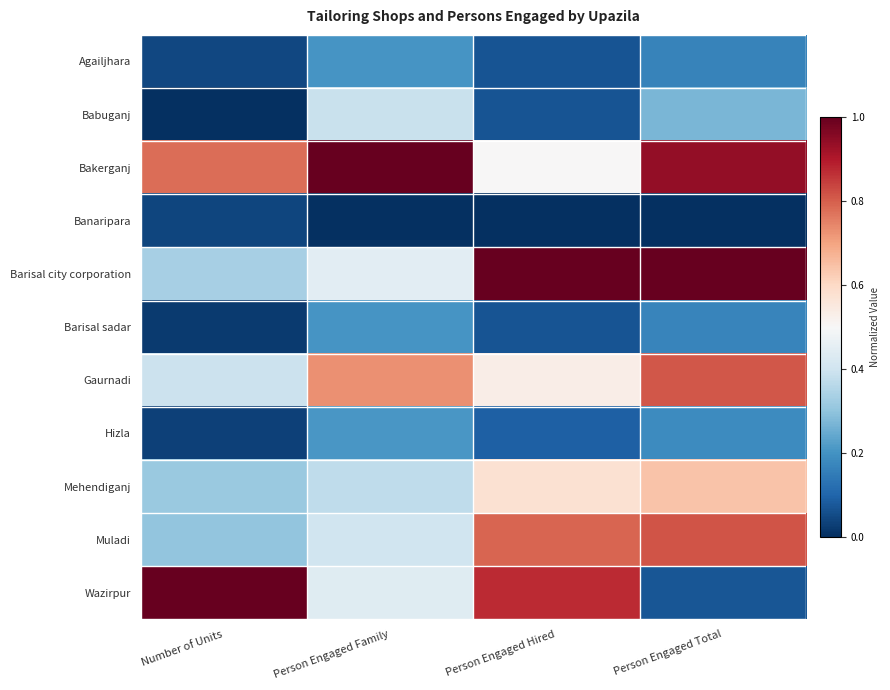

What is the spread (max minus min) of values at Person Engaged Total?

1.0